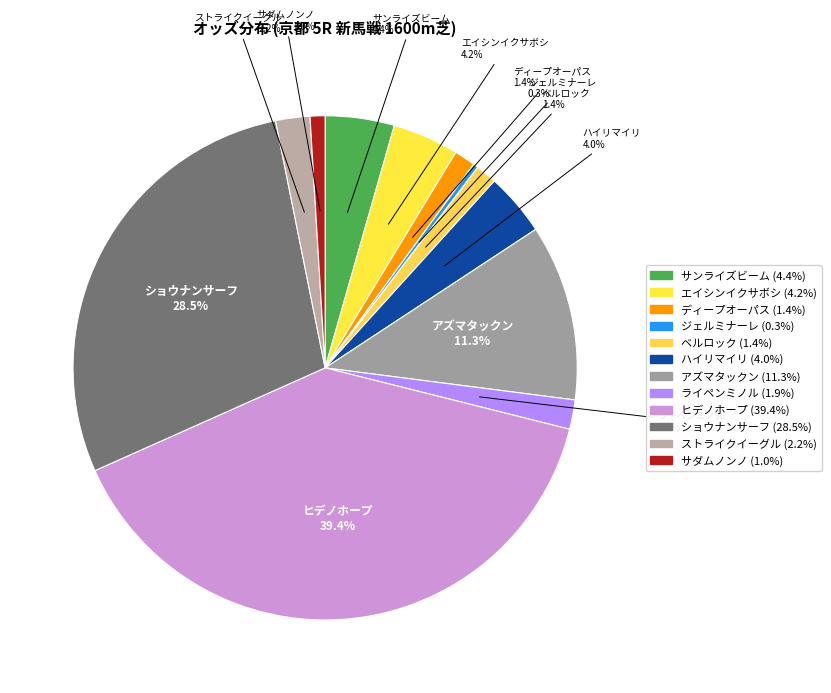

Does サダムノンノ account for over 50% of the chart?

No